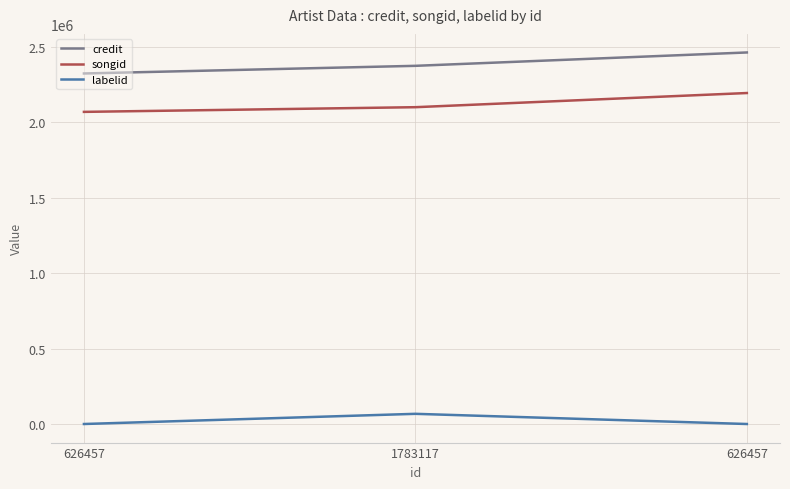

Which series has the widest spread of values?

credit